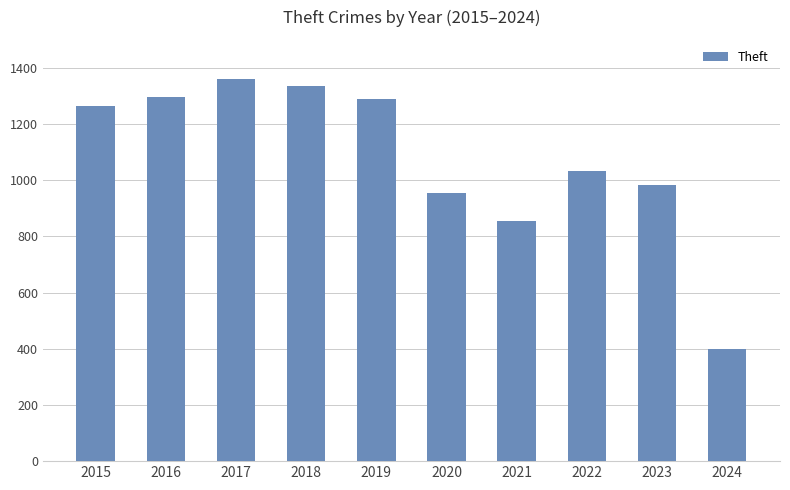

The value at 2016 is 1297. True or false?

True